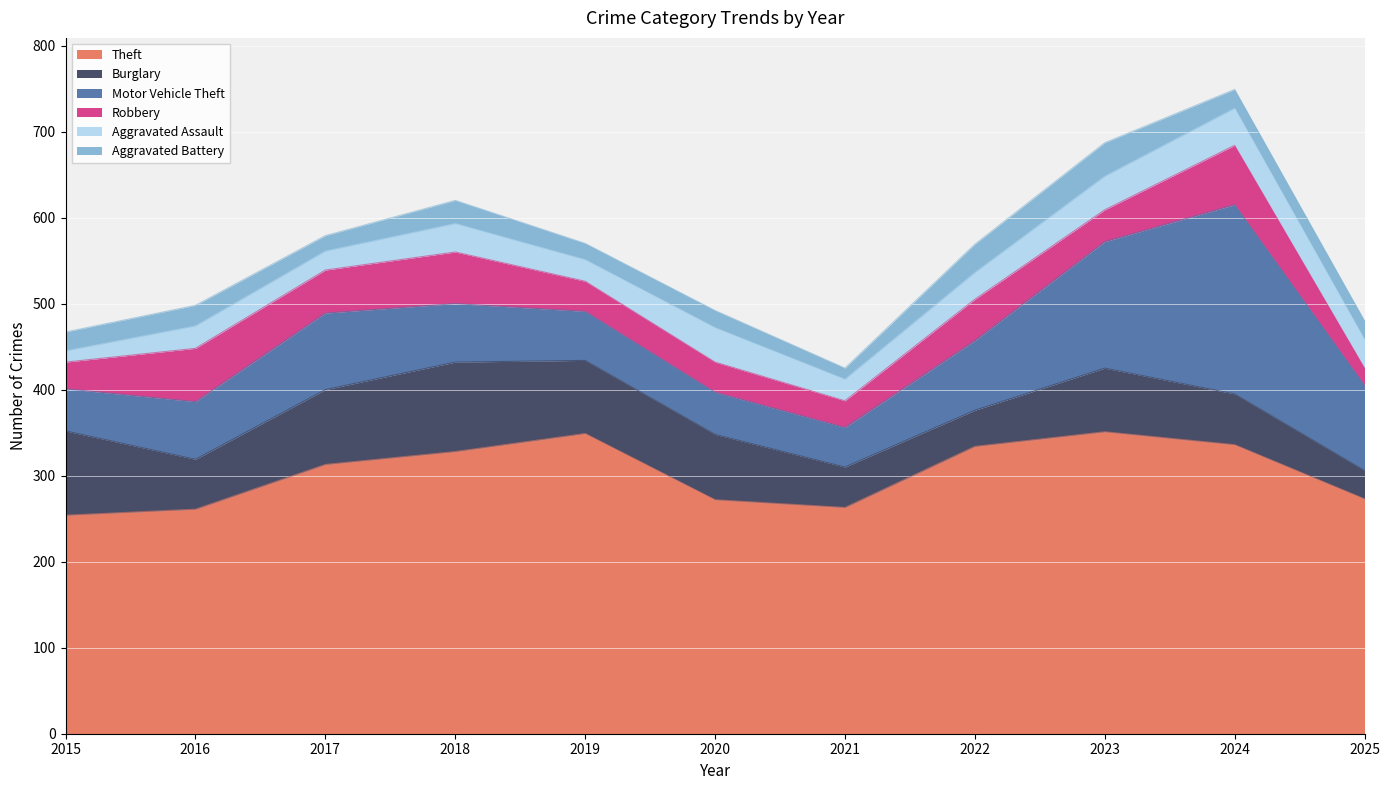

Which category has the highest value in the Motor Vehicle Theft series?

2024